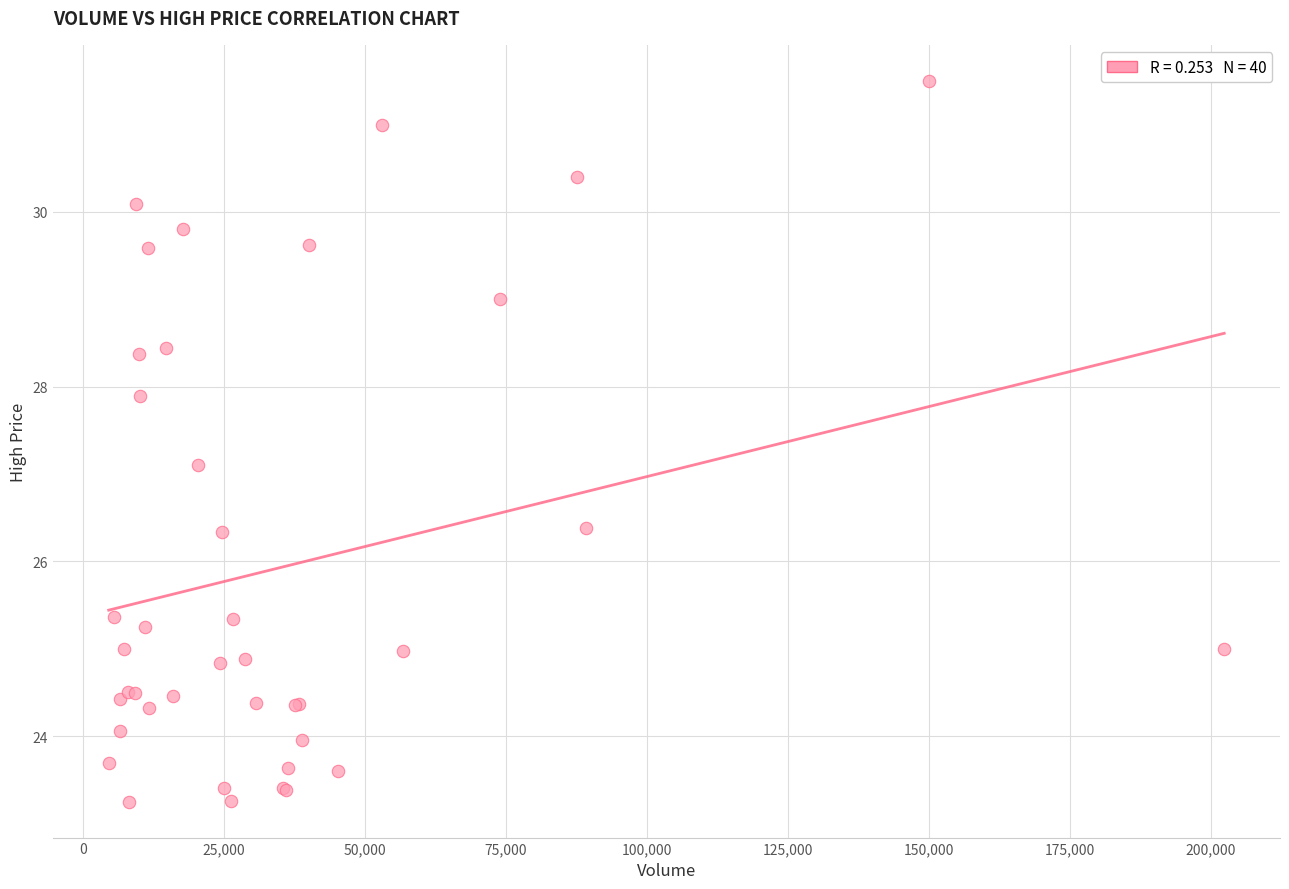

What Y value in the scatter plot is closest to 27?

27.1